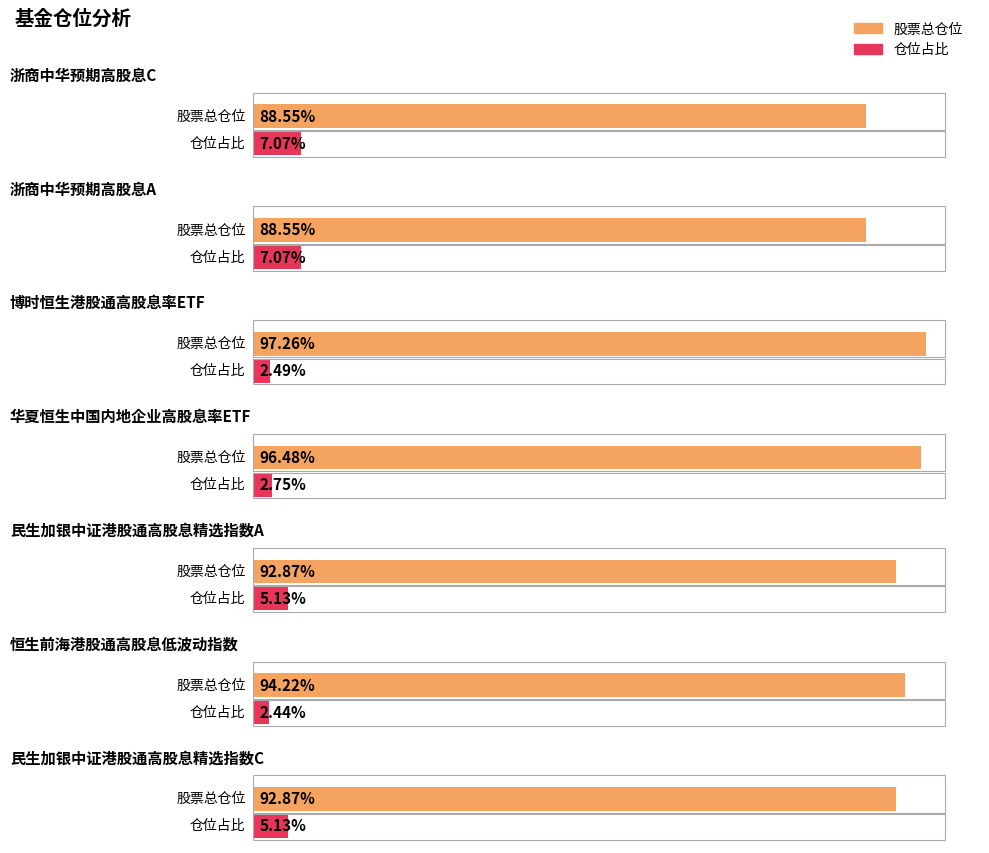

How many values in the 股票总仓位 series exceed 92?

5